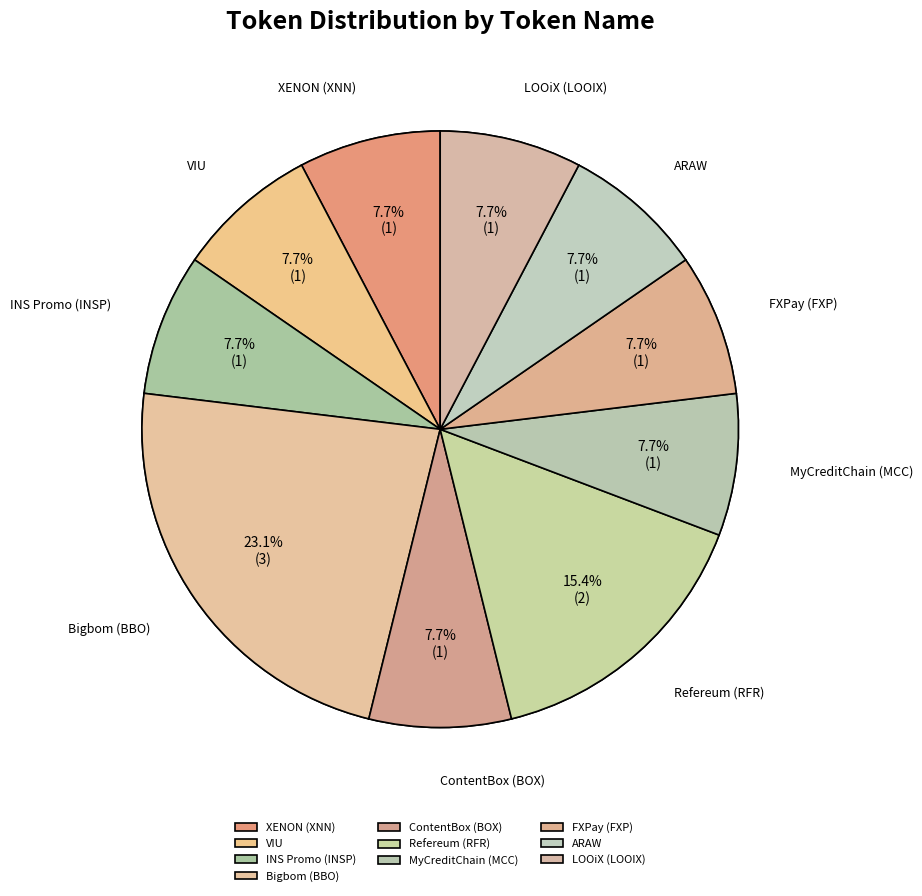

To the nearest percent, what is the difference between the largest and smallest slice percentages?

15%